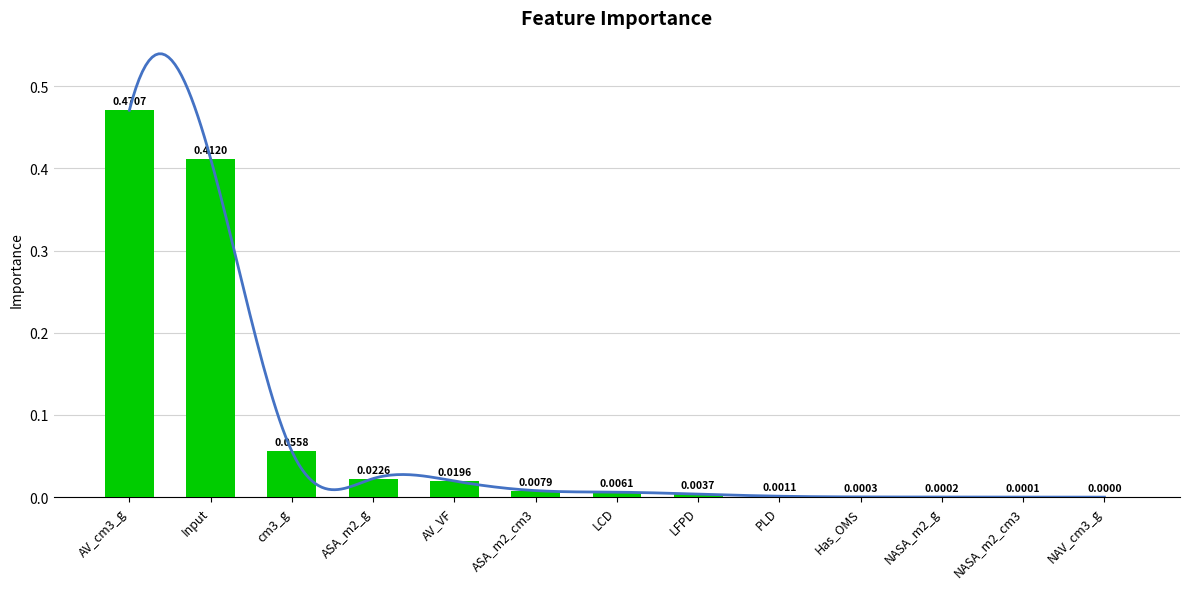

Reading left to right, list all the values displayed in this chart.

0.5	0.4	0.1	0.0	0.0	0.0	0.0	0.0	0.0	0.0	0.0	0.0	0.0